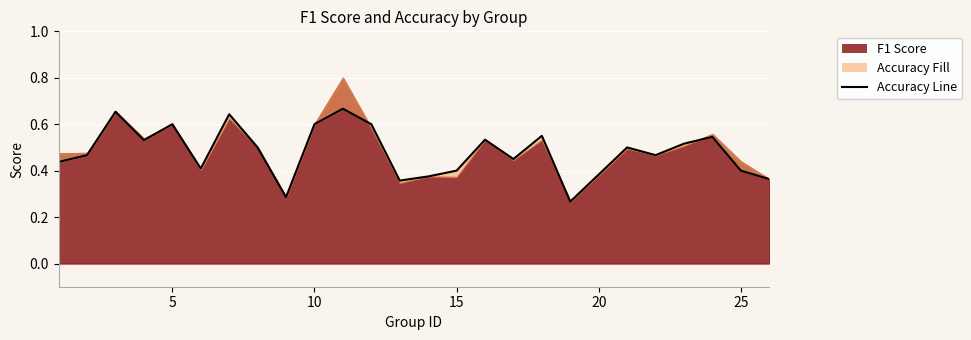

What is the average value?

0.5